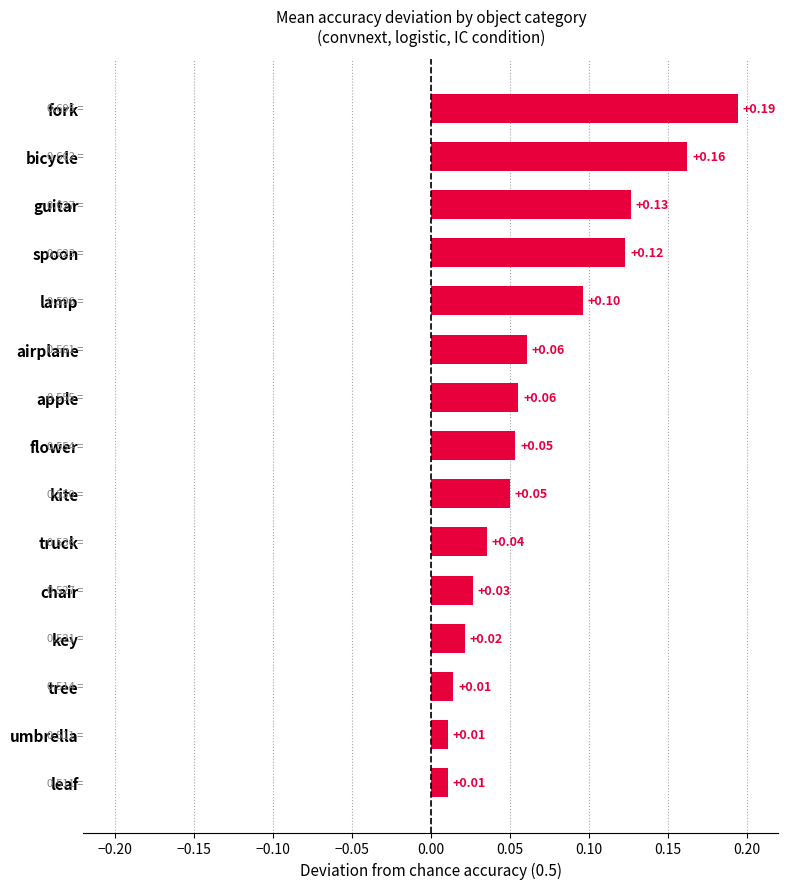

What is the change in value from flower to spoon?

+0.1